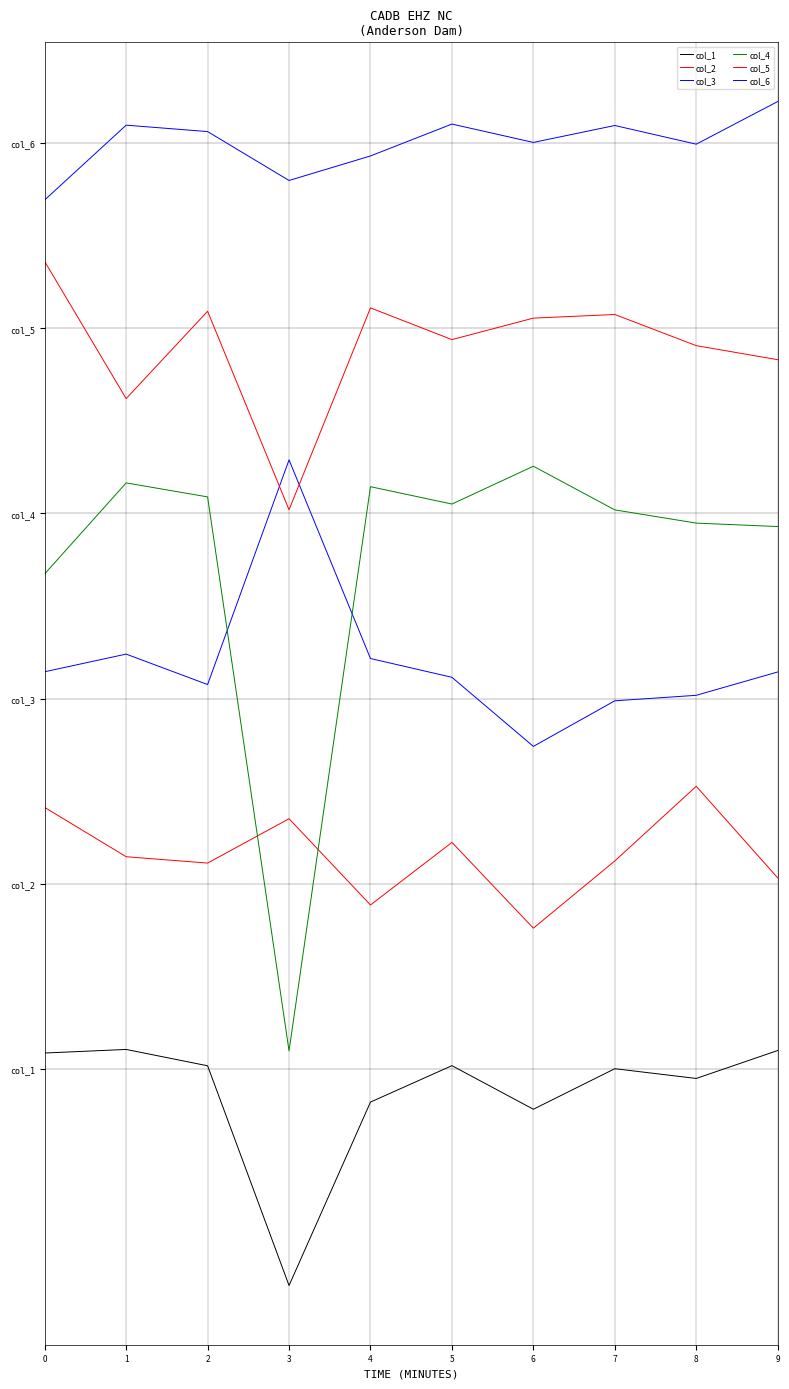

Is this an area chart (filled region under the line)?

No